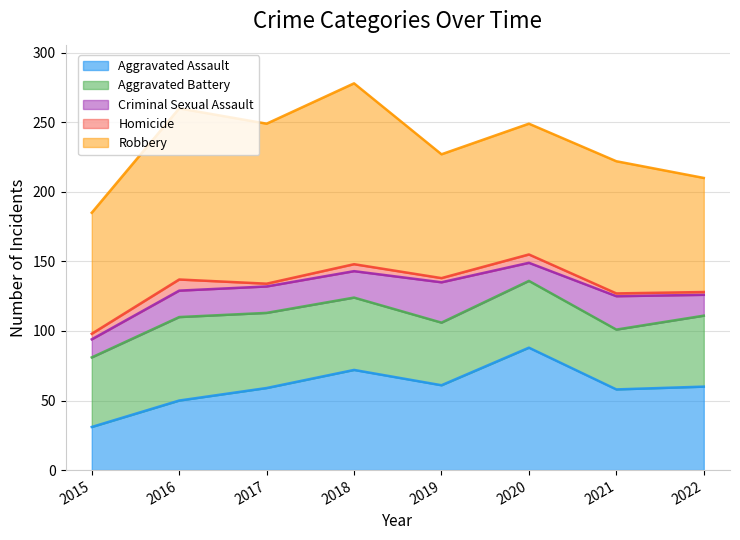

How many values in the Aggravated Assault series are below 60?

4